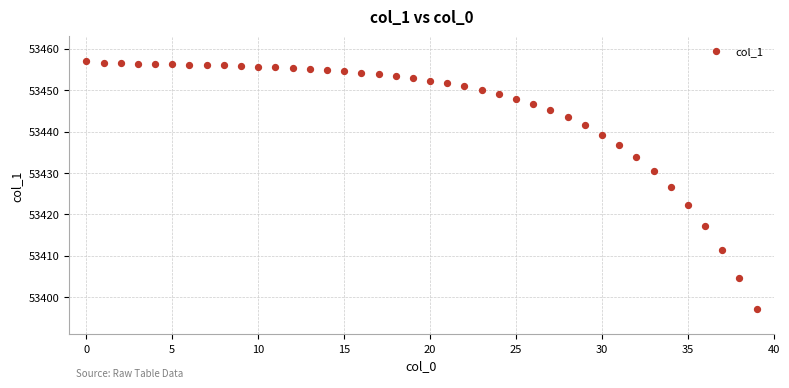

What is the range of Y values (max minus min)?

59.9